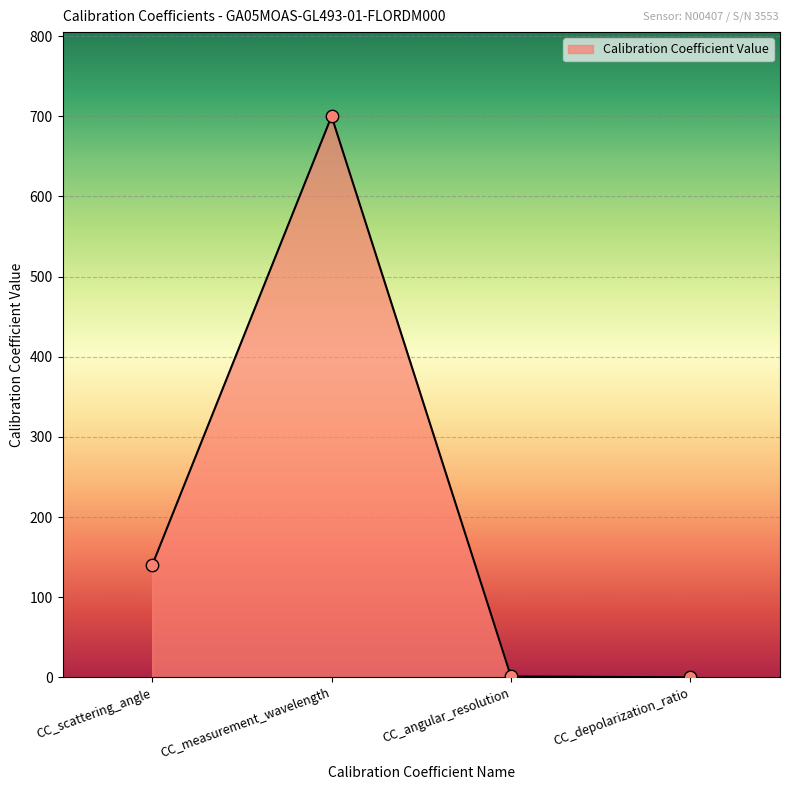

Between CC_angular_resolution and CC_measurement_wavelength, which is larger?

CC_measurement_wavelength